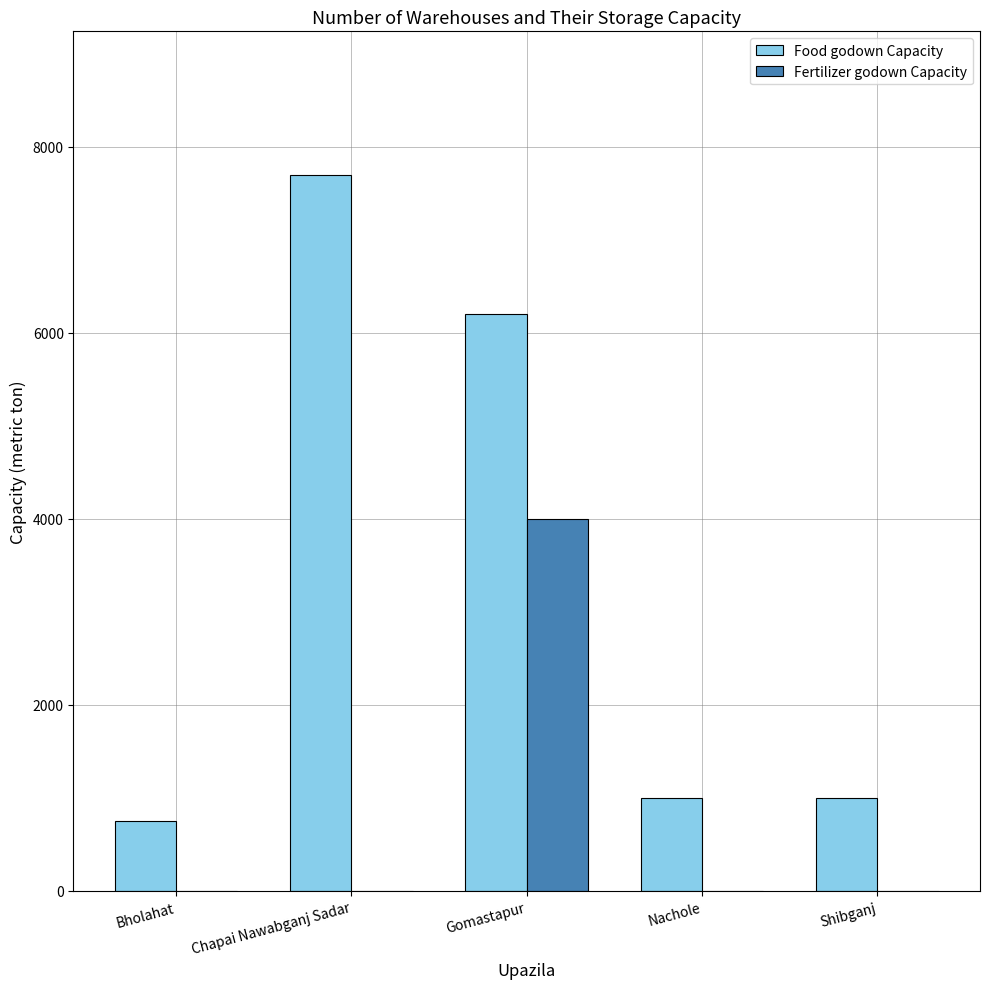

How many distinct data groups are displayed?

2